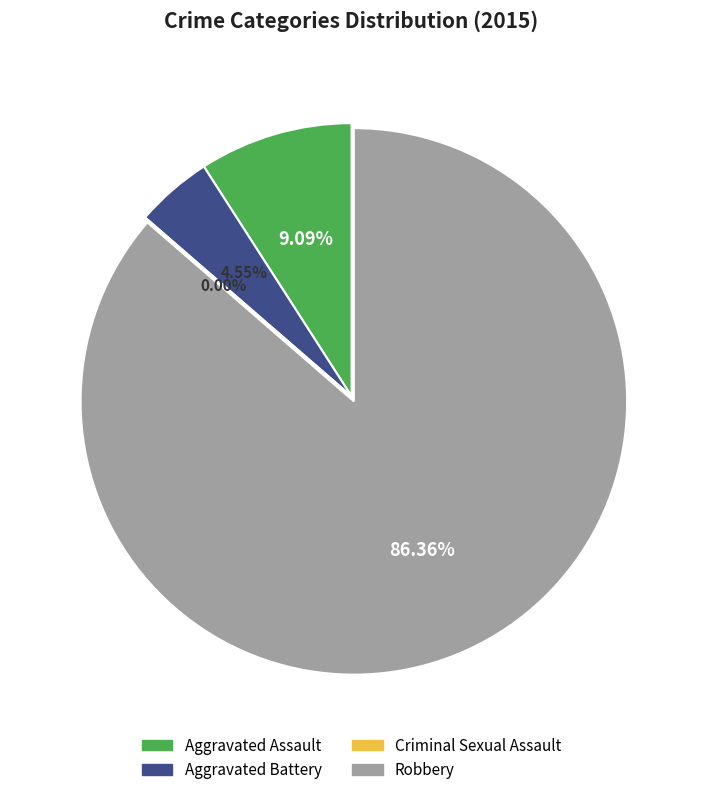

Is Aggravated Battery the majority of the pie?

No